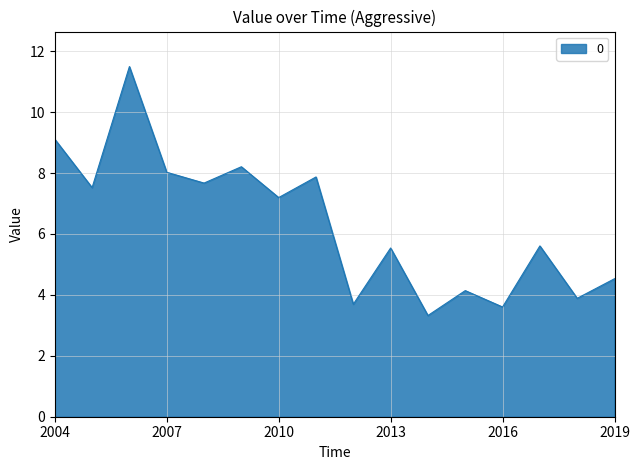

What is the smallest value displayed?

3.3